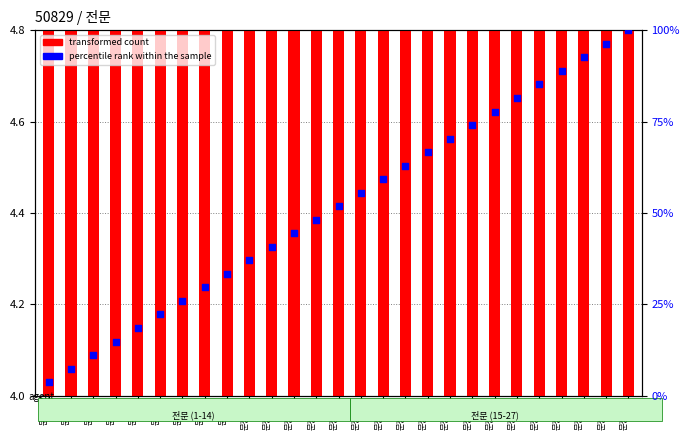

Which series contains the highest Y value?

percentile rank within the sample